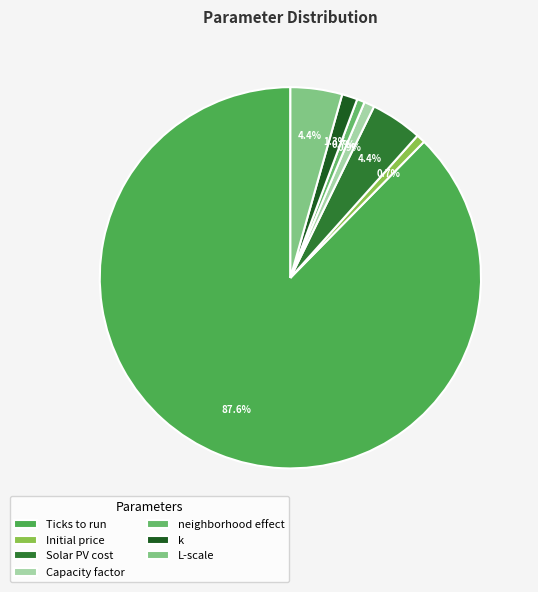

What portion of the pie excludes L-scale?

95.6%